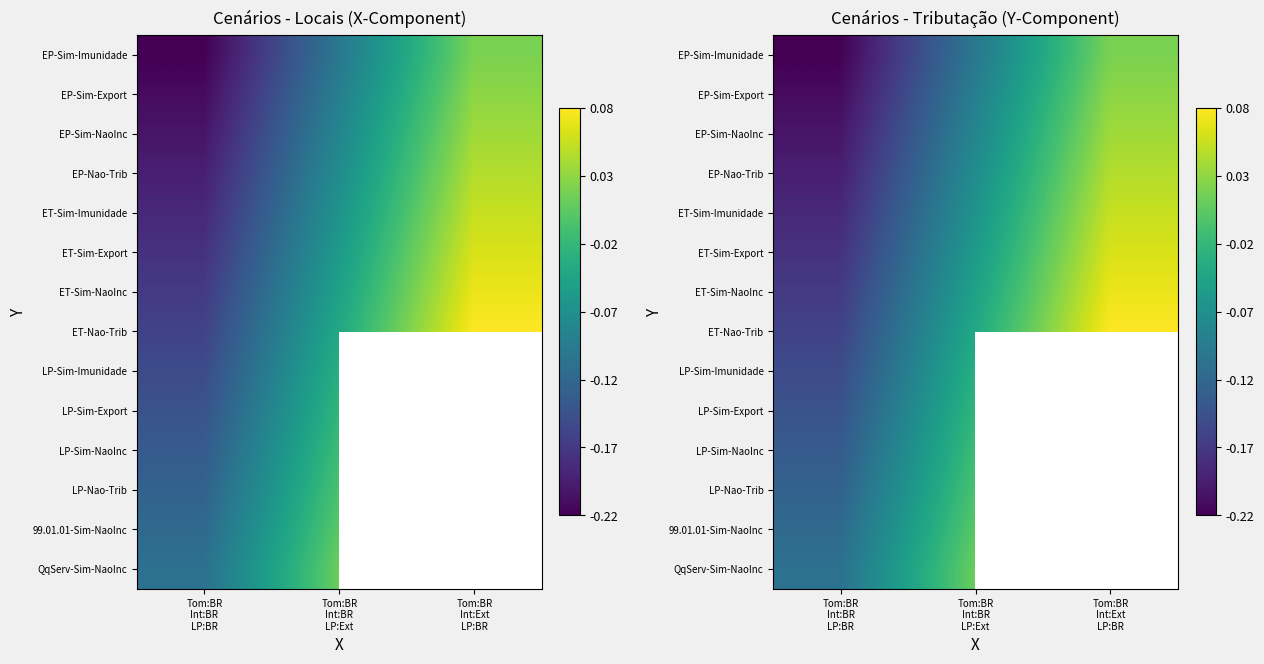

What is the maximum value for ET-Sim-NaoInc?

0.1